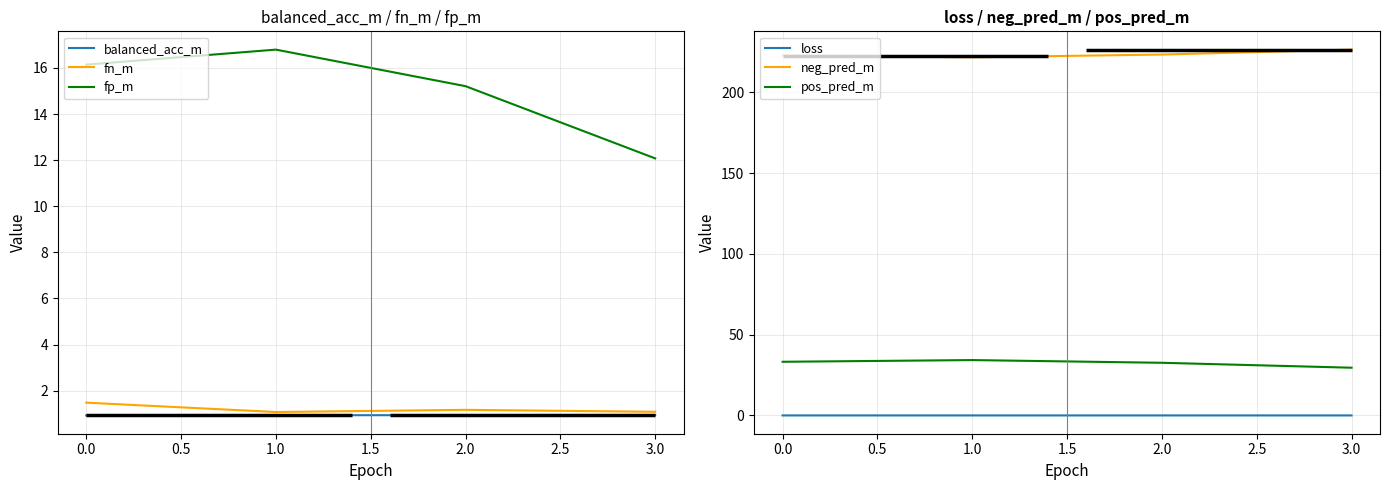

How many lines are shown in the chart?

6